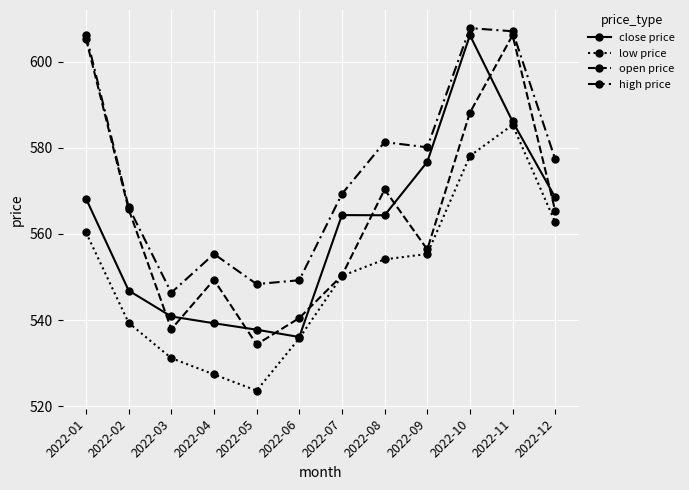

How many lines are shown in the chart?

4